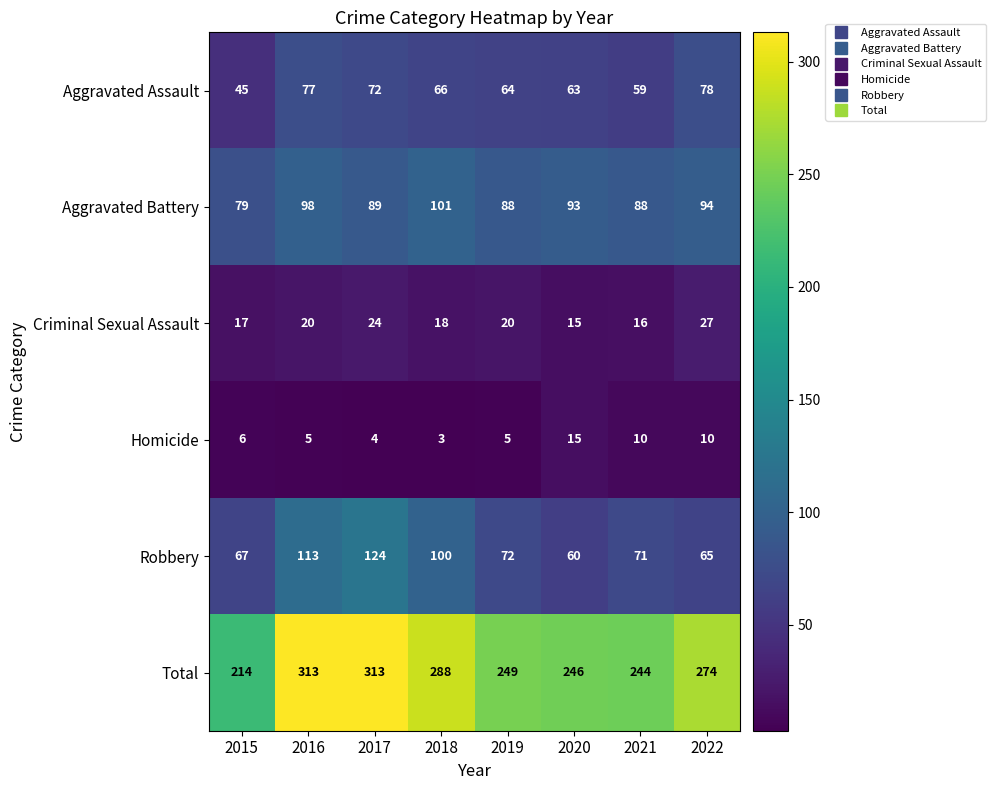

What is the total value across all series at 2015?

428